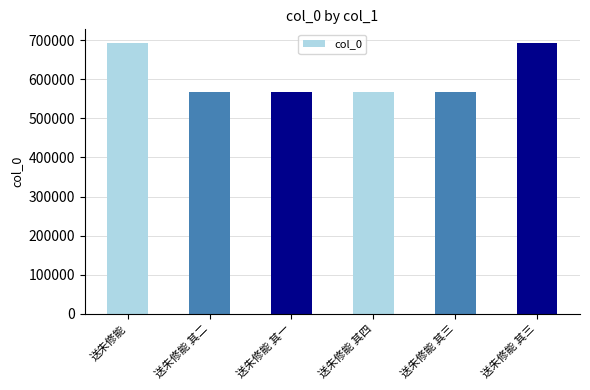

At which label does the data first exceed 568103?

送朱修能